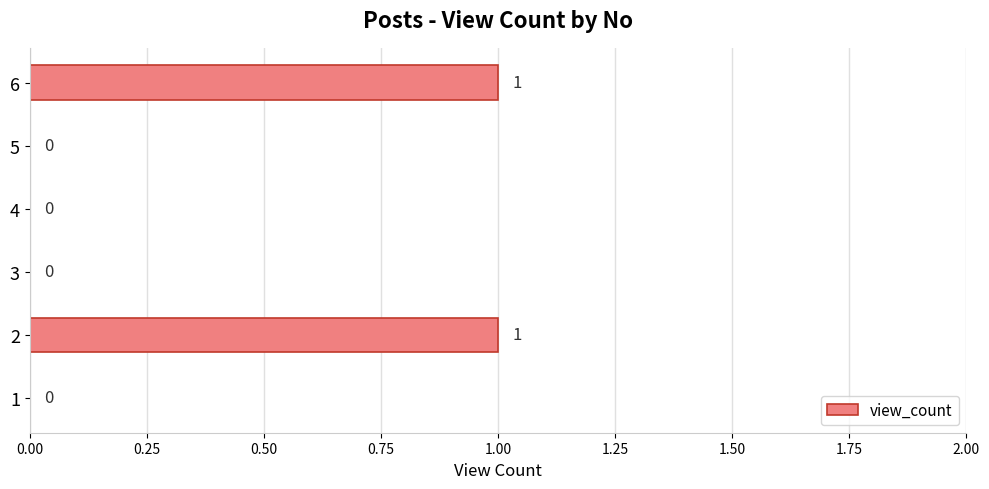

Reading top to bottom, transcribe all the data shown in this chart.

6=1	5=0	4=0	3=0	2=1	1=0